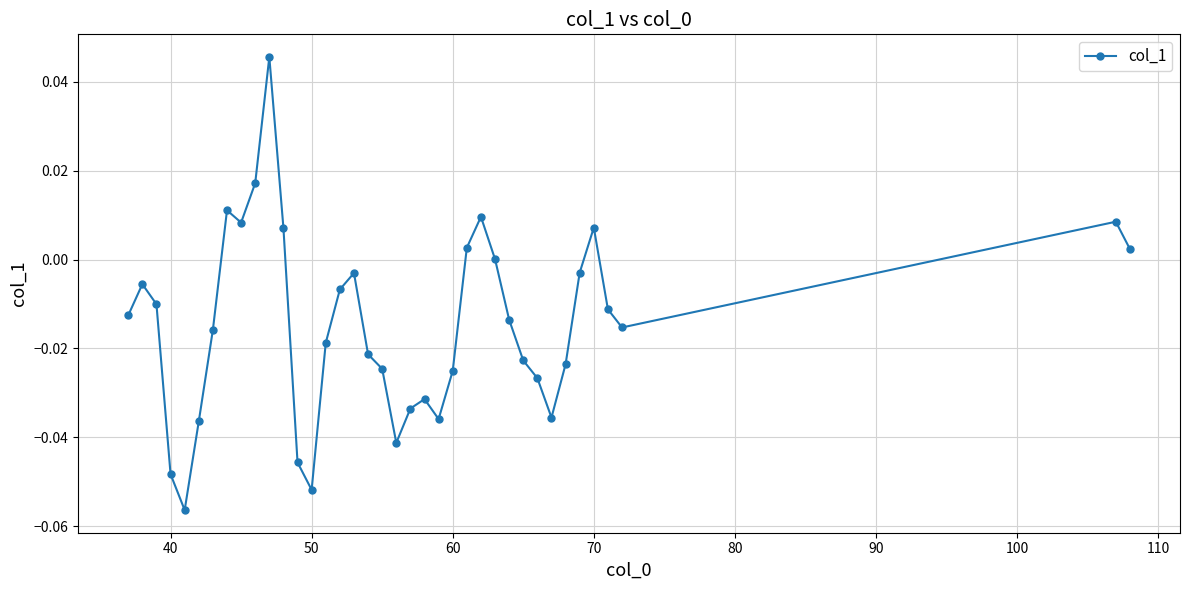

How many points are higher than both their immediate neighbors (excluding endpoints)?

8